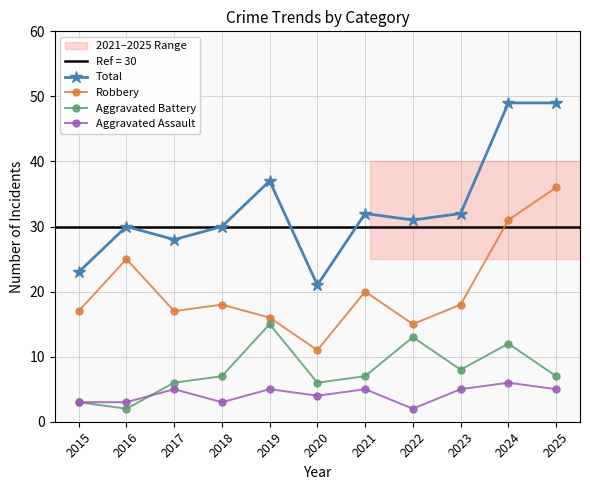

Where do Aggravated Battery and Aggravated Assault first cross each other?

2016 and 2017